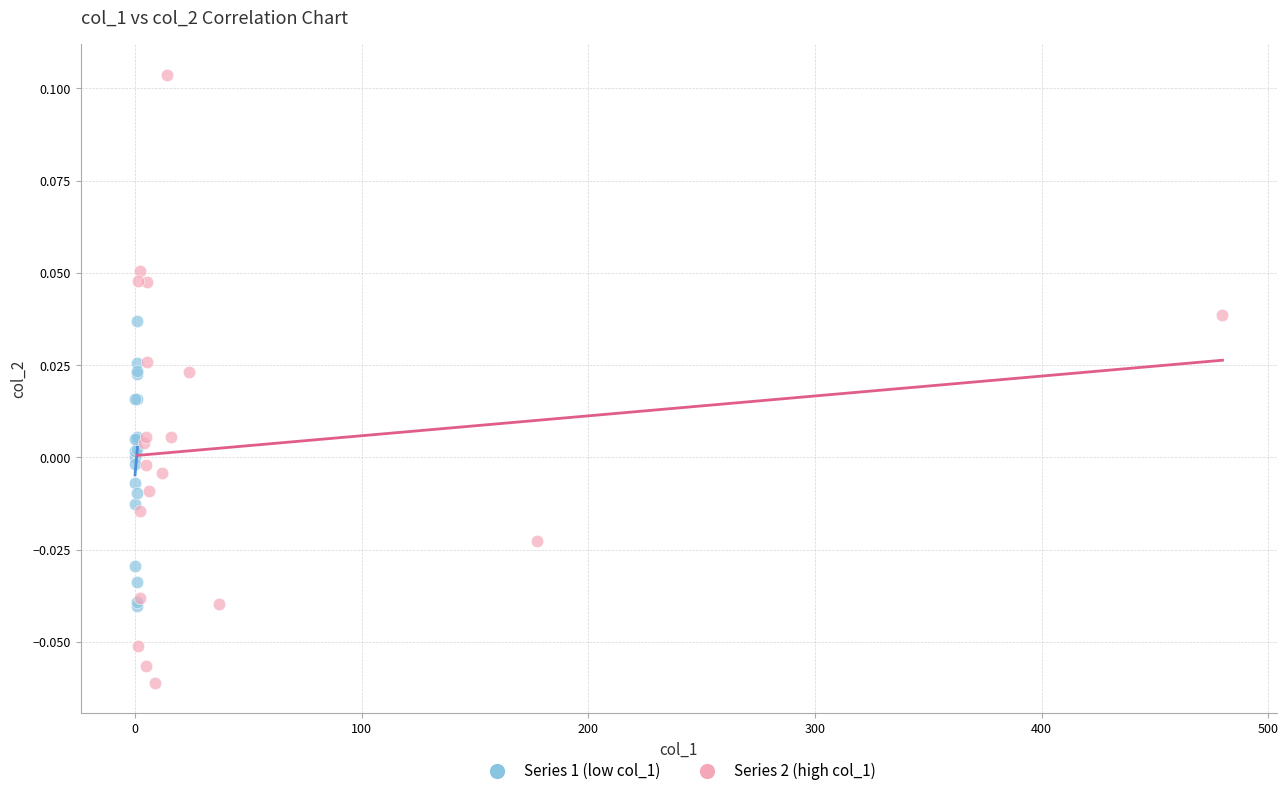

Which series has the widest spread of Y values?

Series 2 (high col_1)